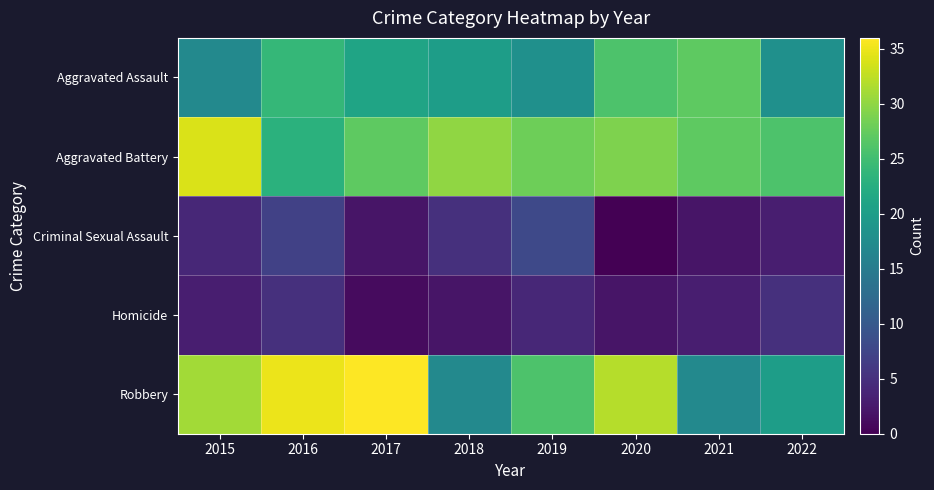

Reading right to left, what are all the values shown in this chart?

Aggravated Assault: 2022=18	2021=27	2020=26	2019=18	2018=20	2017=21	2016=24	2015=17
Aggravated Battery: 2022=26	2021=27	2020=29	2019=28	2018=30	2017=27	2016=23	2015=34
Criminal Sexual Assault: 2022=3	2021=2	2020=0	2019=8	2018=5	2017=2	2016=7	2015=4
Homicide: 2022=5	2021=3	2020=2	2019=4	2018=2	2017=1	2016=5	2015=3
Robbery: 2022=20	2021=17	2020=32	2019=26	2018=17	2017=36	2016=35	2015=31